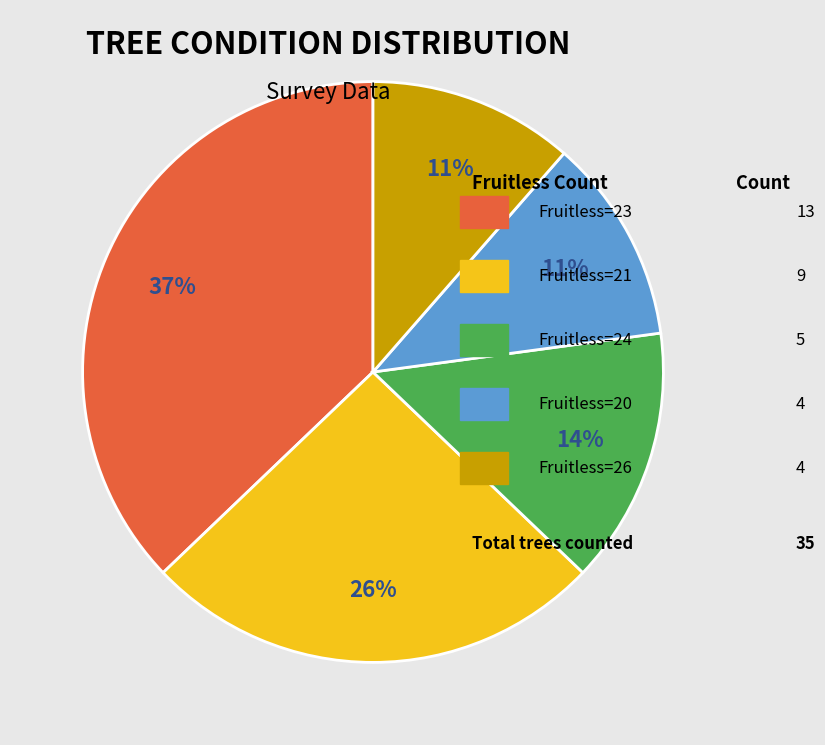

Is there any slice that represents more than half of the pie?

No